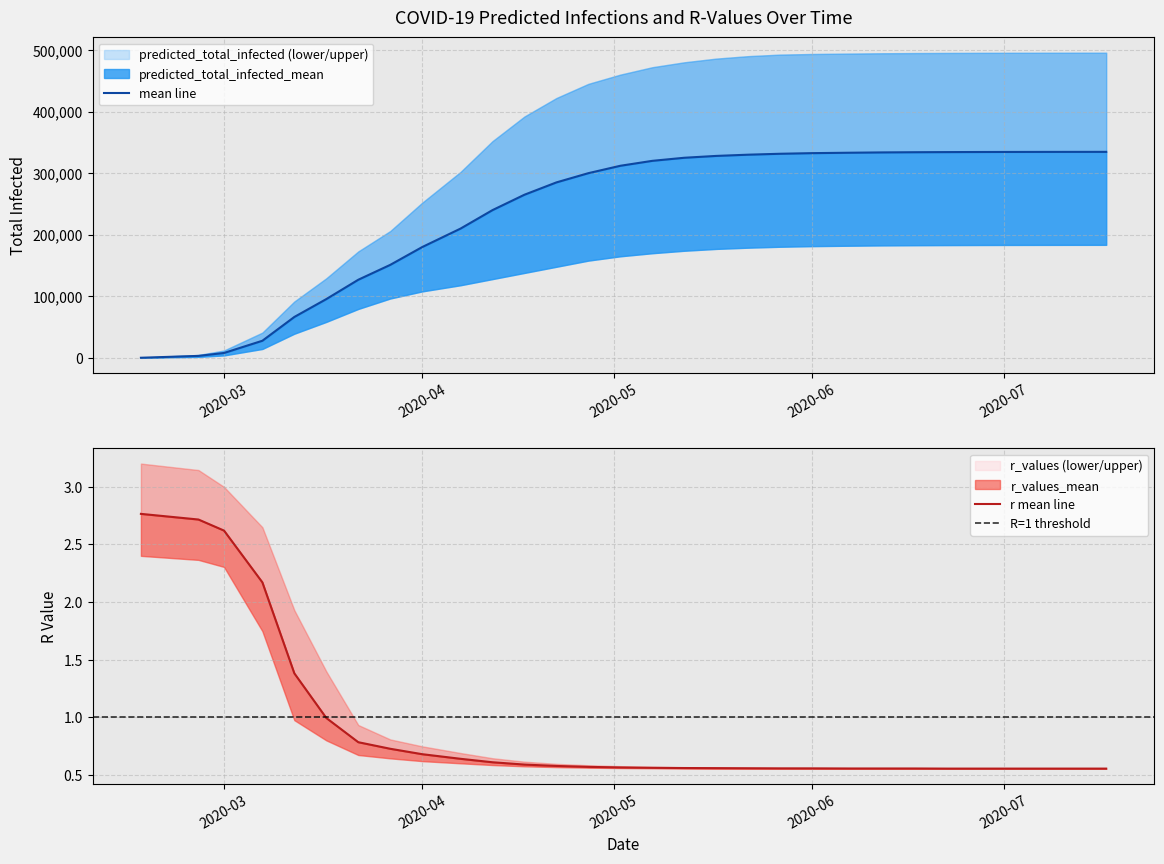

What value does the predicted_total_infected_lower series have at 2020-07-17?

183600